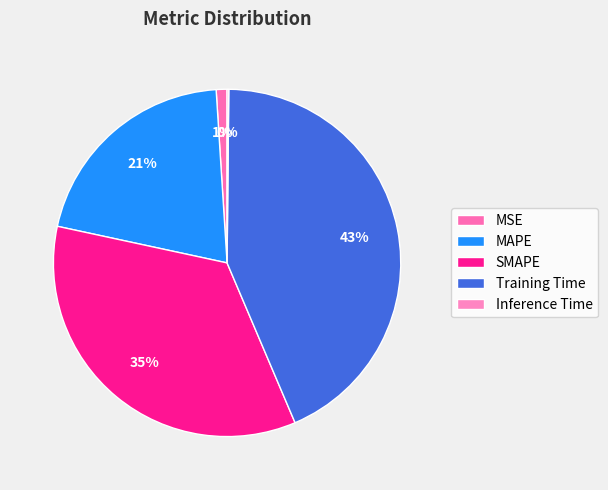

Which slice is the largest?

Training Time